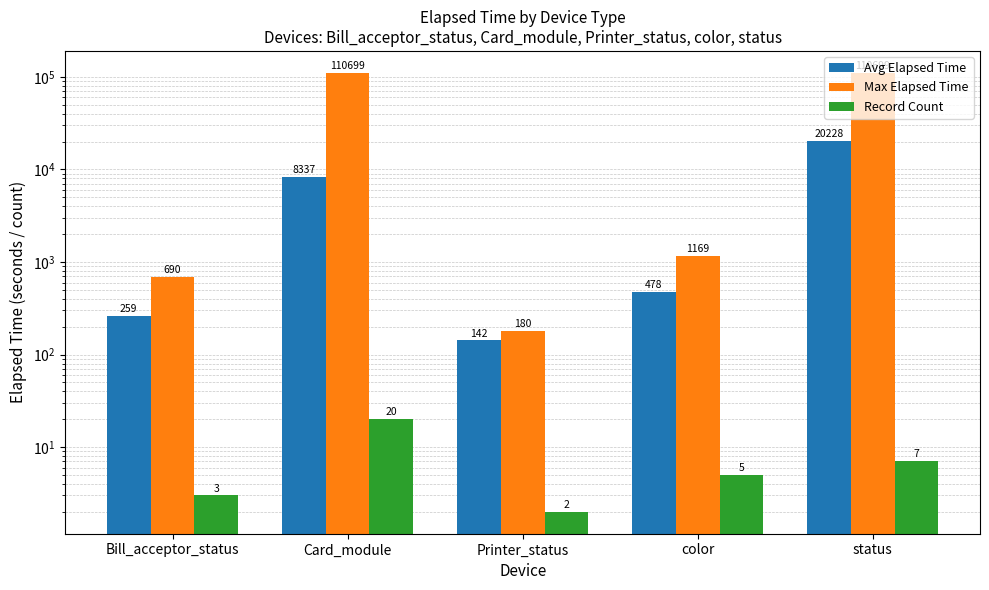

What is the sum of all Record Count values?

37